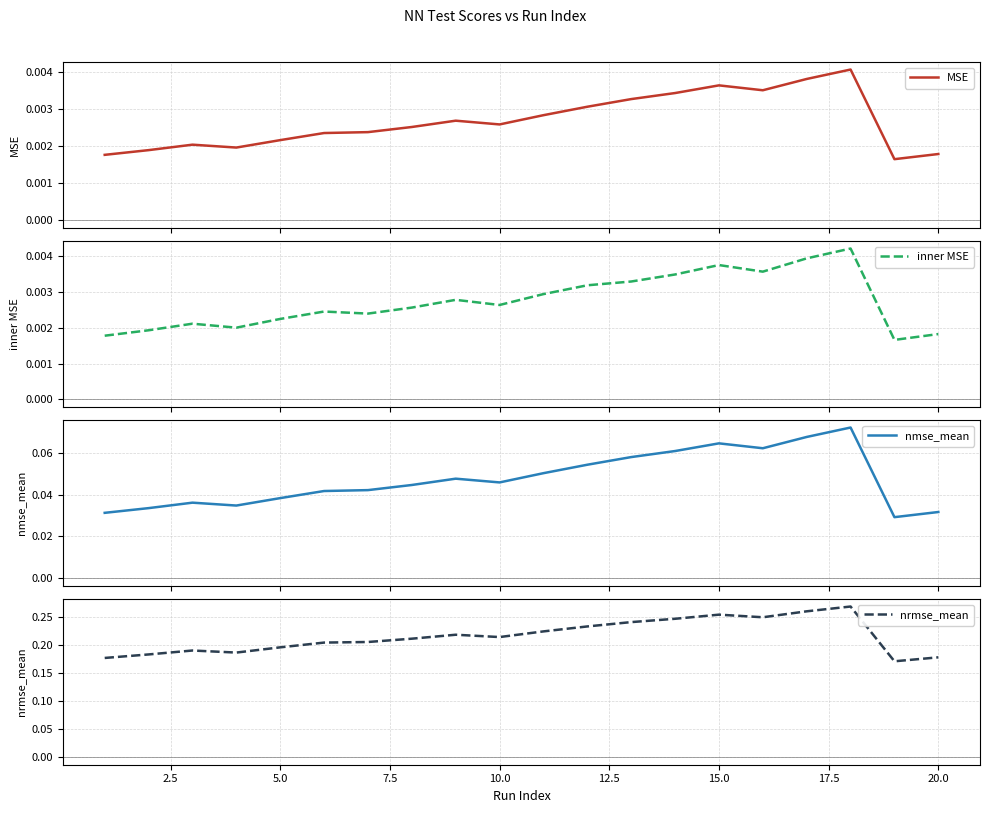

The nrmse_mean series shows 0.1 at 12.5. True or false?

False